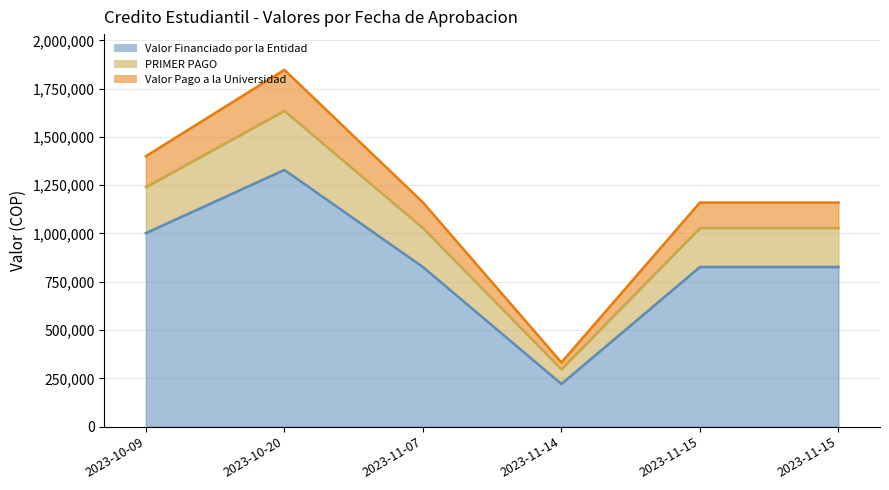

Which category has the highest value across all series?

2023-10-20